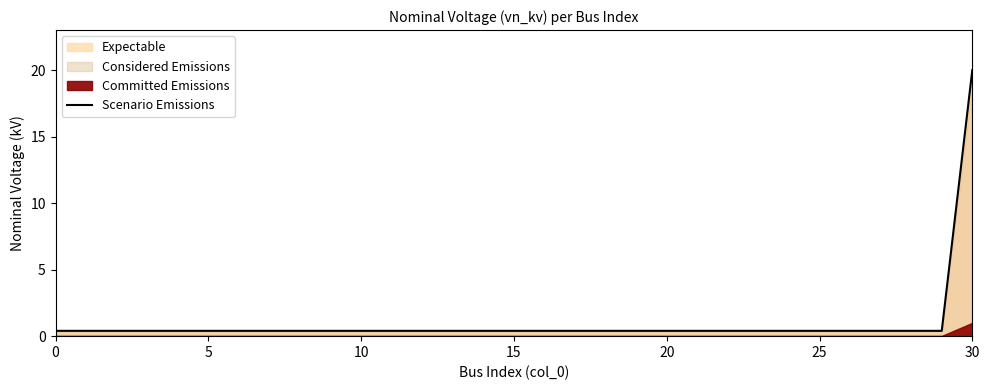

The Scenario Emissions series shows 0.4 at 5. True or false?

True